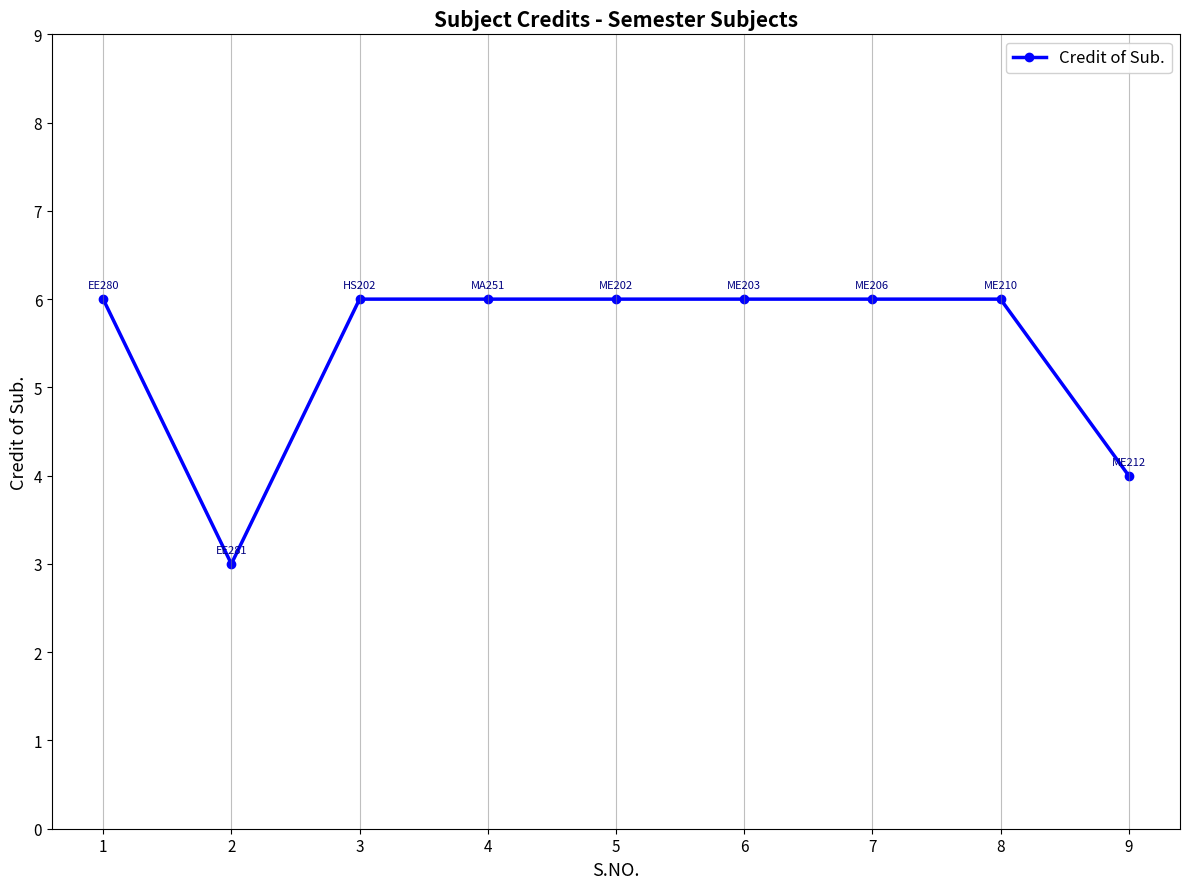

Approximately how many times larger is the value at 1 compared to 7?

1.0